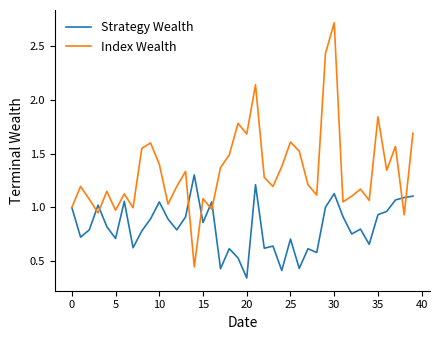

Rank the series by their maximum value, from lowest to highest.

Strategy Wealth, Index Wealth